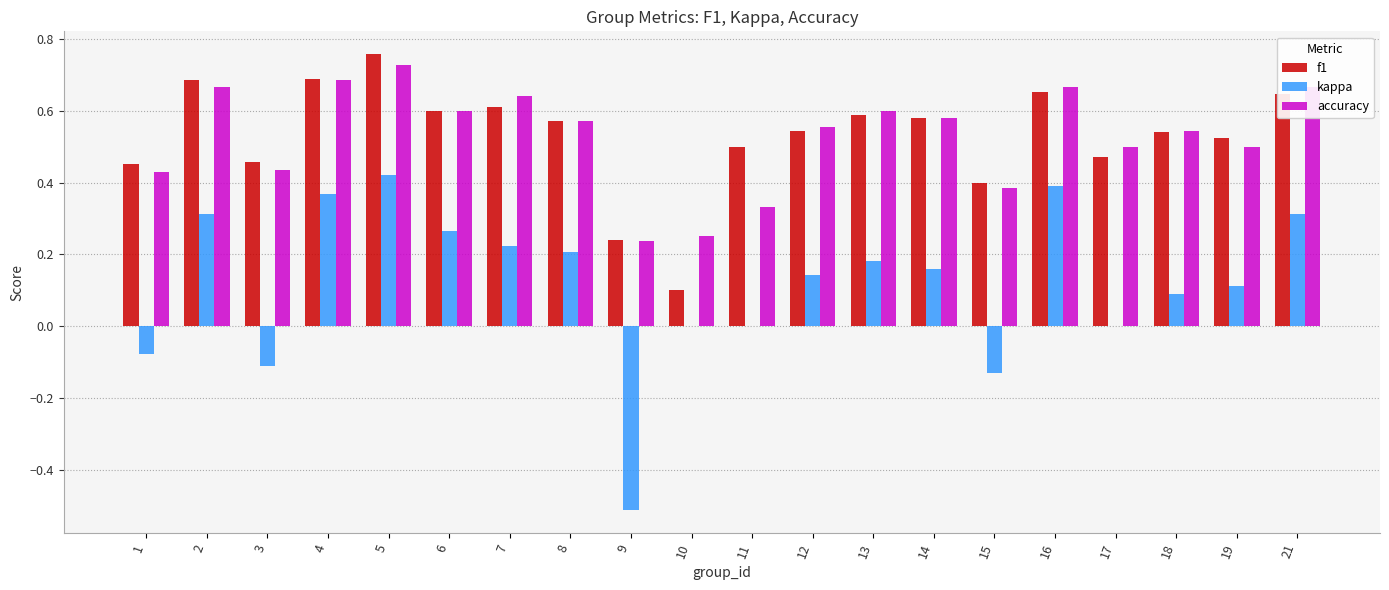

At which label does kappa reach its peak?

5